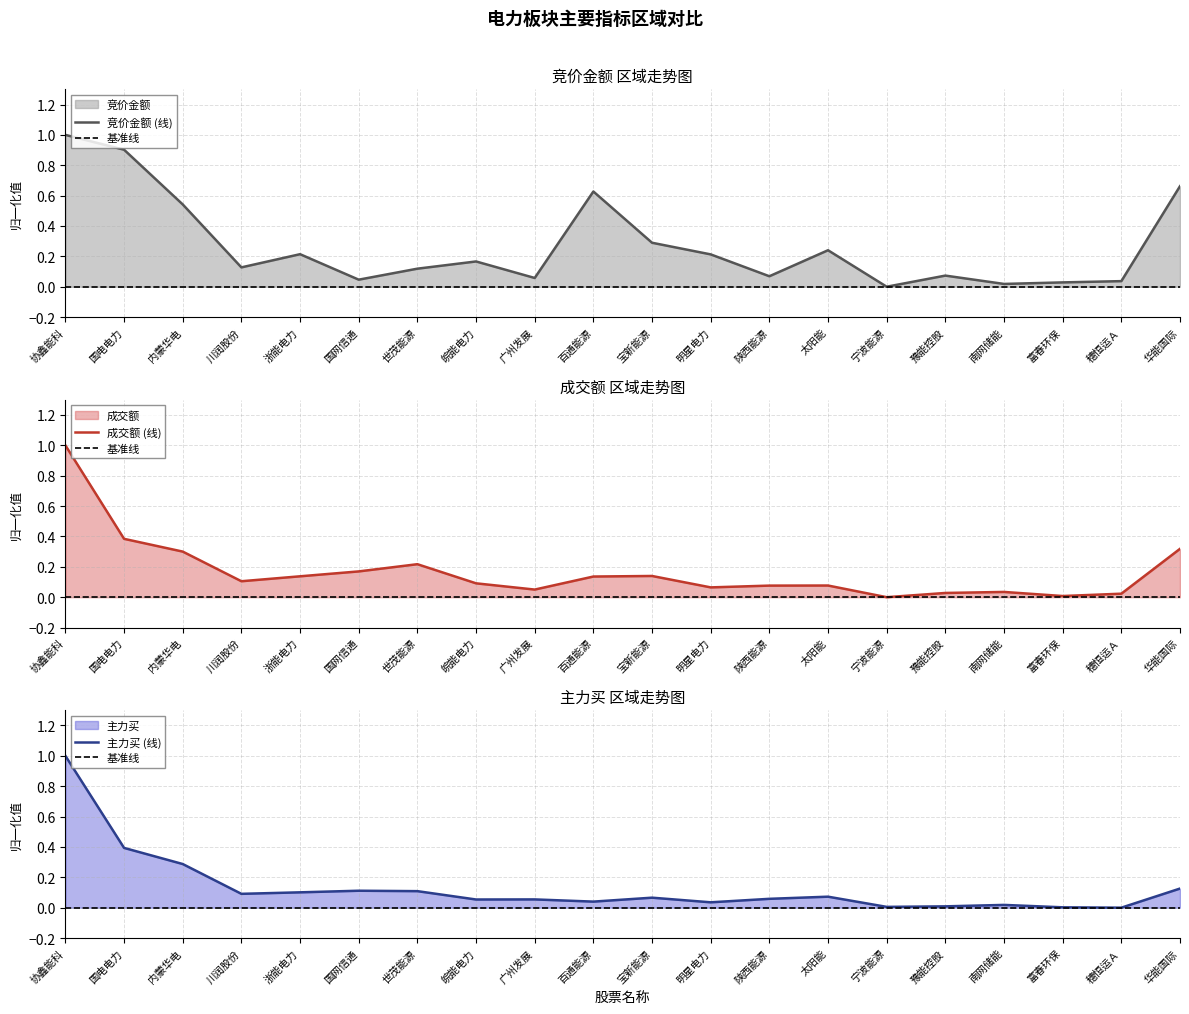

Rank the series by their maximum value, from lowest to highest.

竞价金额, 成交额, 主力买